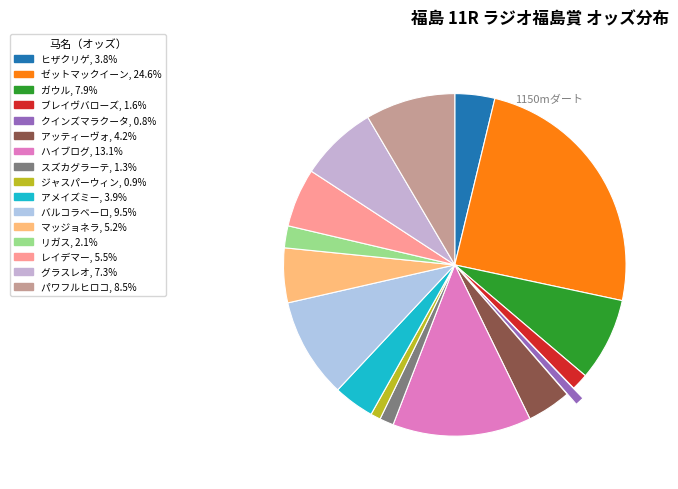

To the nearest percent, what percentage of the pie is グラスレオ?

7%